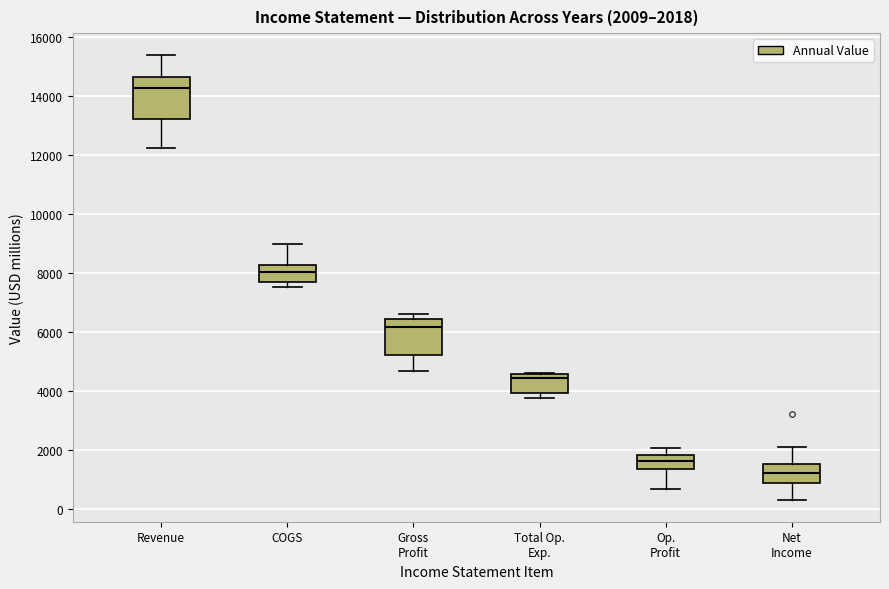

Which box has the lowest median line?

Net Income